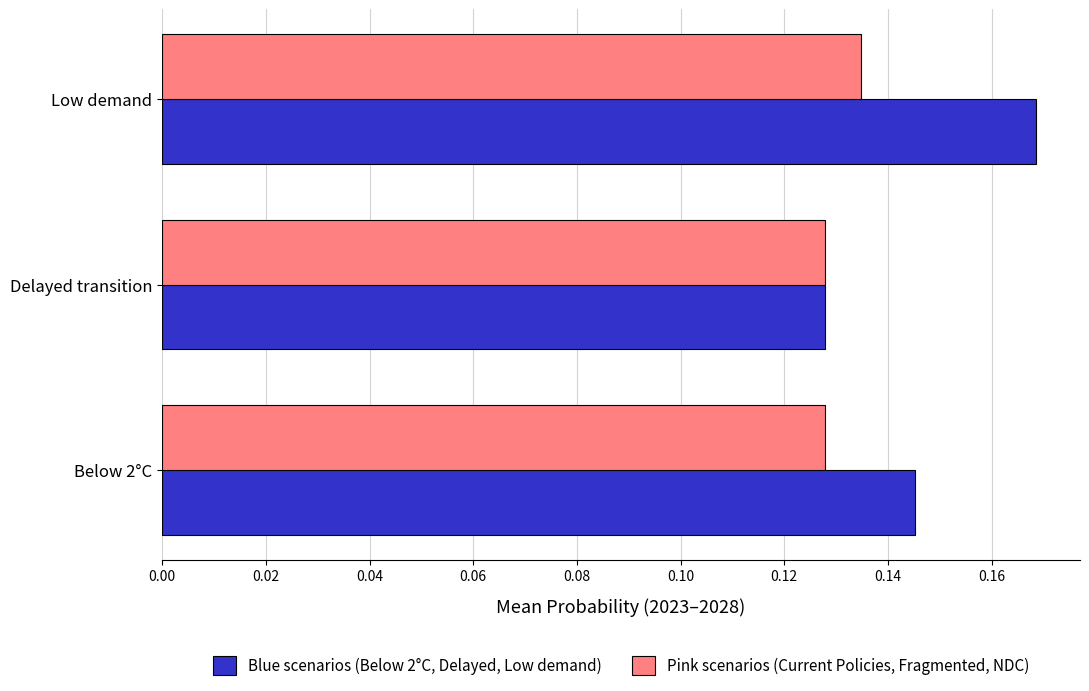

How many distinct data groups are displayed?

2